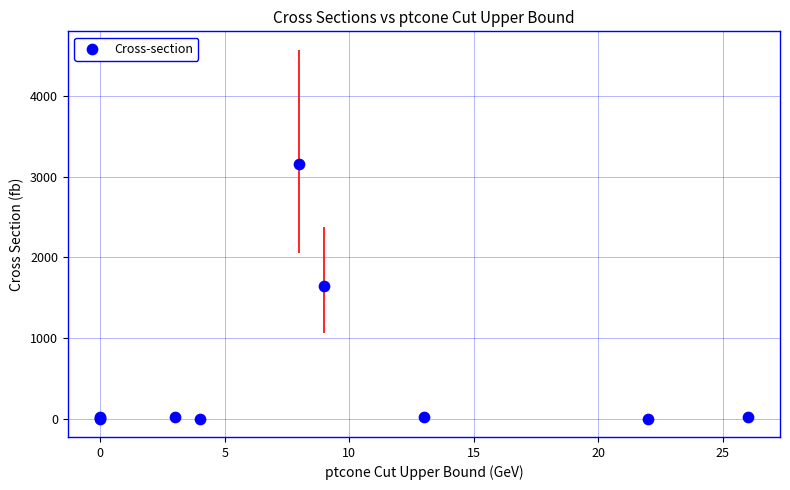

What Y value in the scatter plot is closest to 1577?

1639